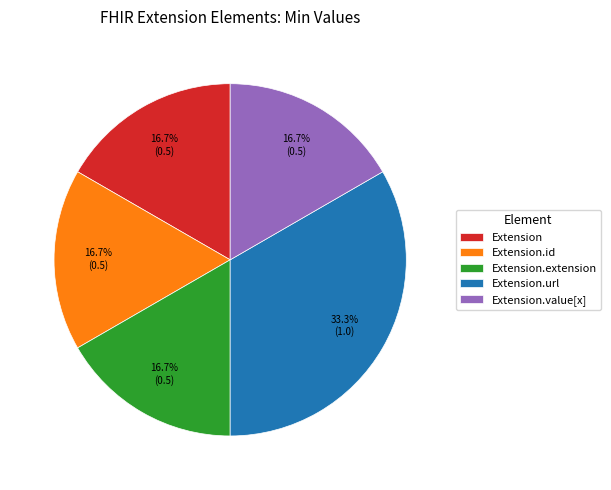

Between Extension.url and Extension.extension, which is larger?

Extension.url